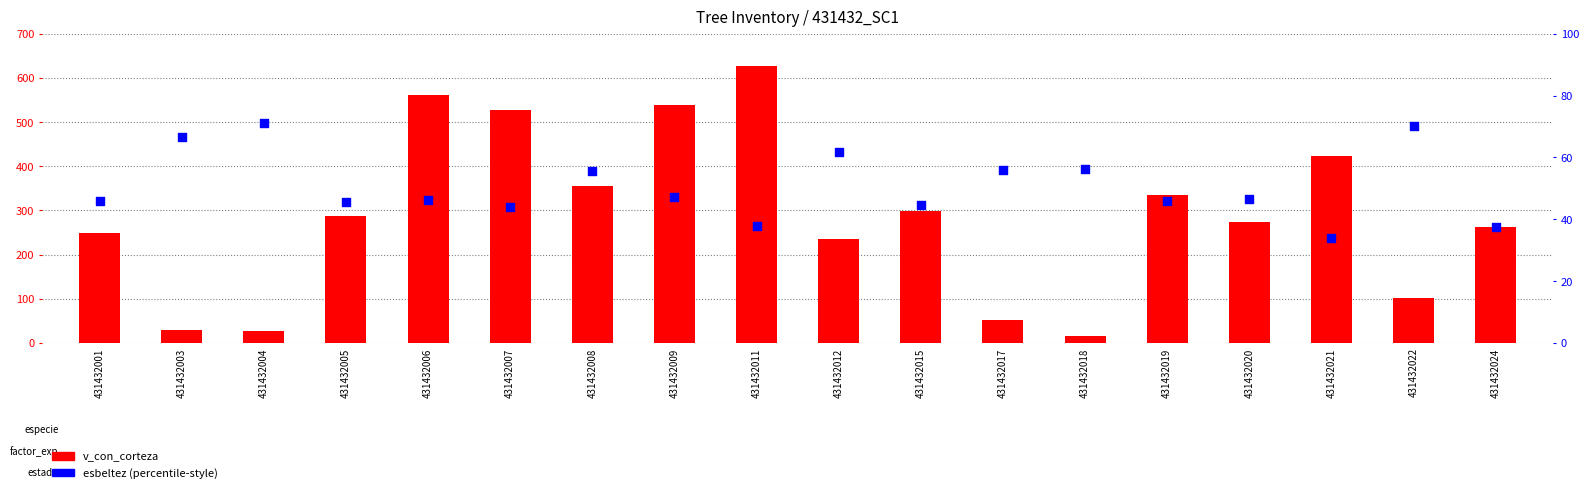

What is the total value across all series at 431432011?

664.2